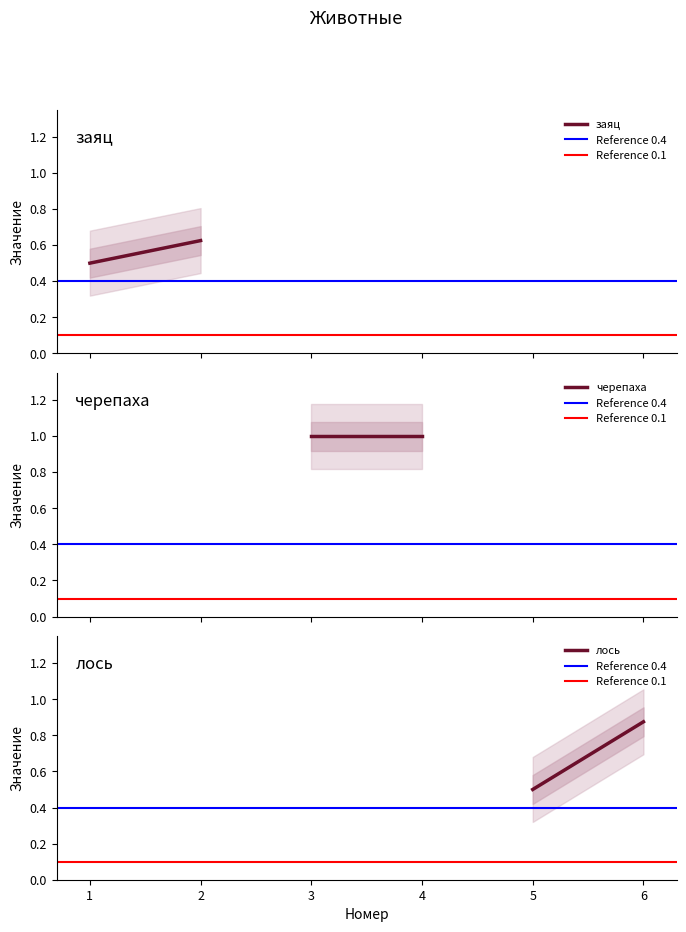

Is the value of лось at 0 greater than the value of черепаха at 1?

No